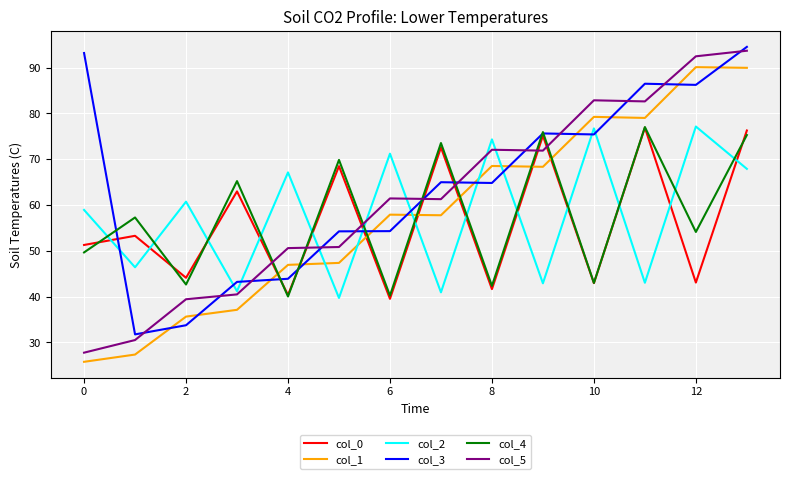

What is the highest value of the col_4 series?

77.0